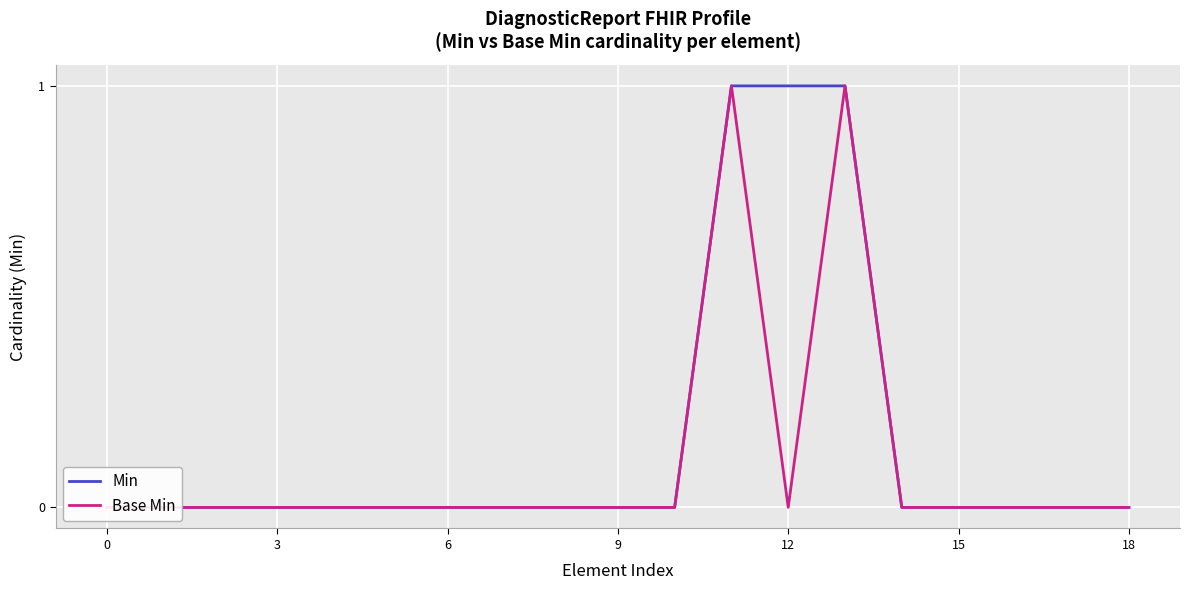

Does the chart display data point markers on the line(s)?

No